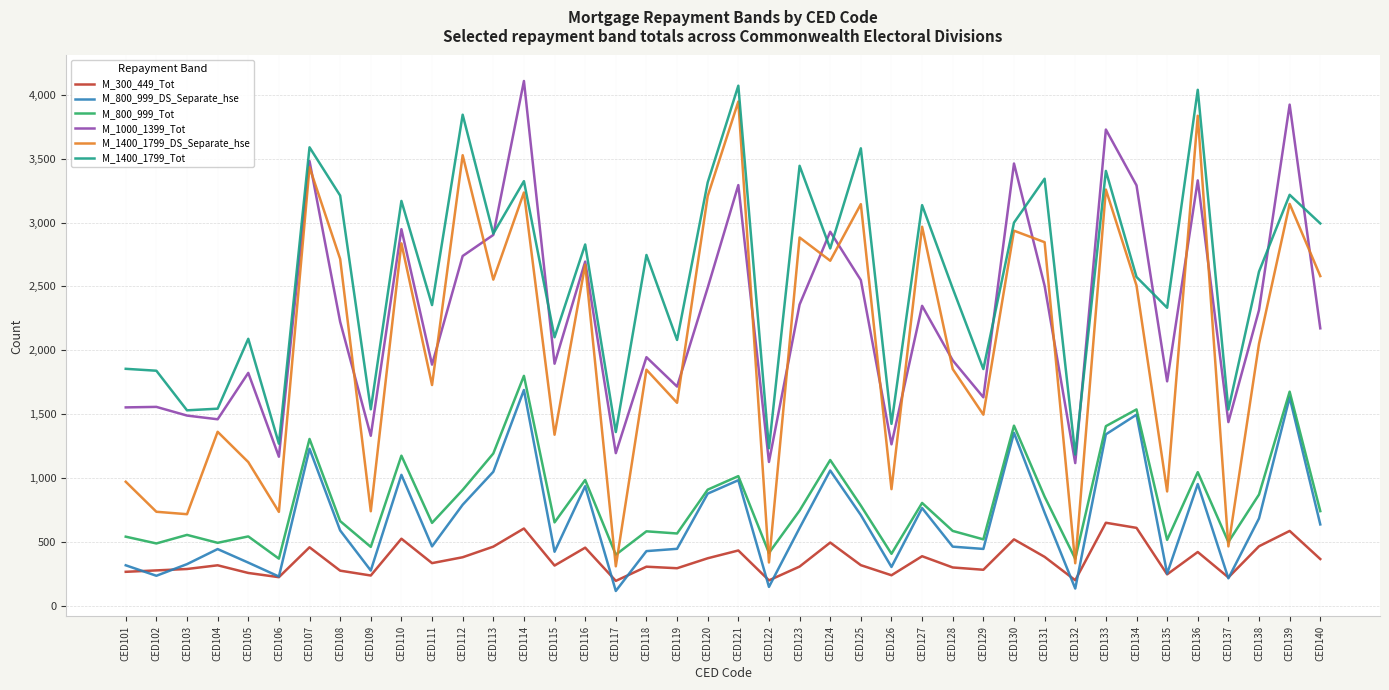

At which label does M_800_999_Tot first exceed 741?

CED107